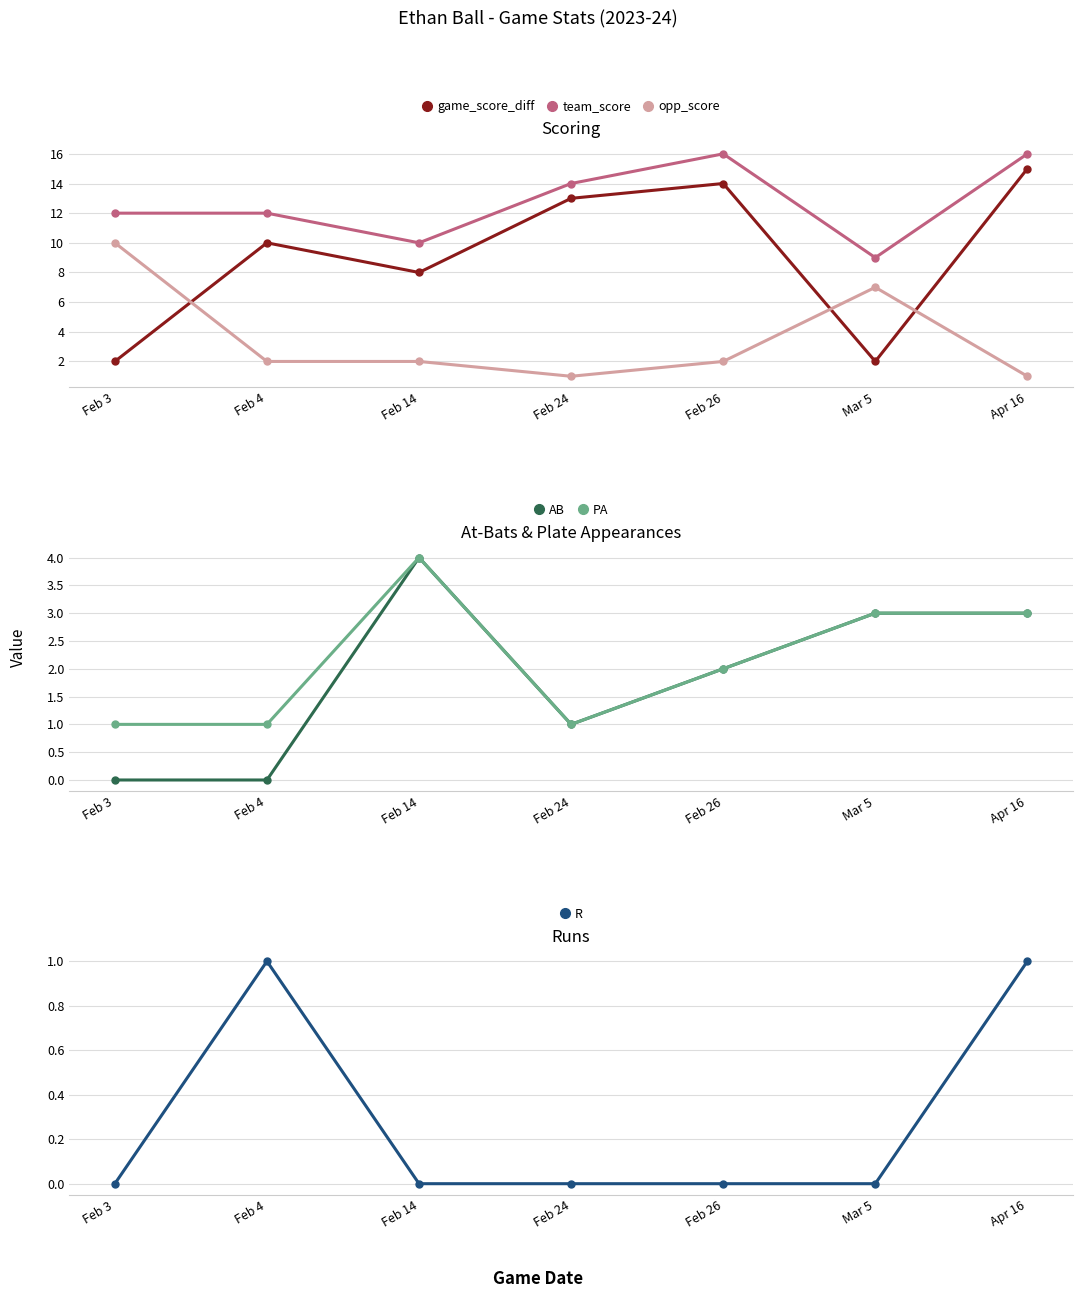

Between Feb 3 and Feb 4, which series saw the biggest shift?

game_score_diff